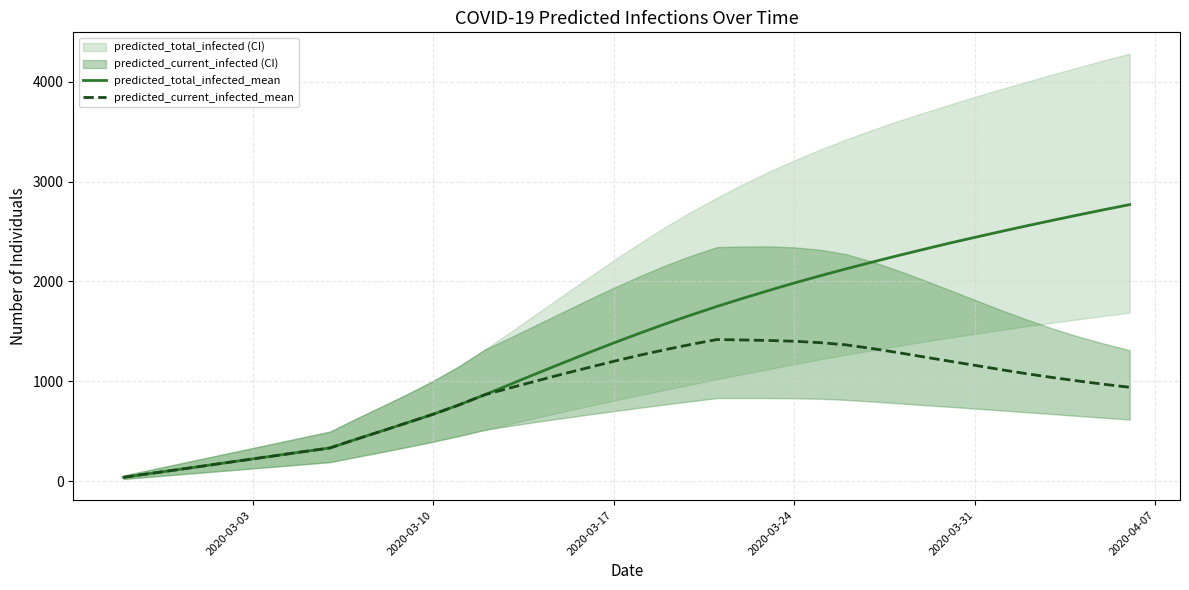

At how many categories does at least one series exceed 1969?

14